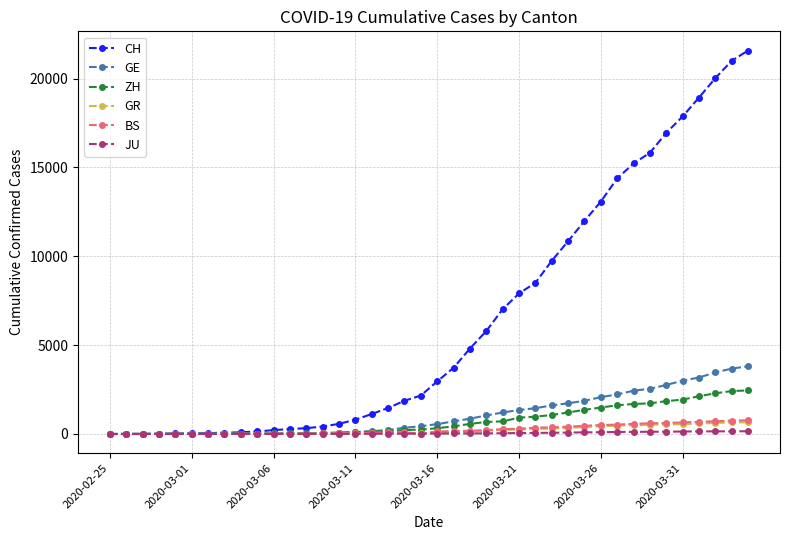

How many data points does each series have?

40